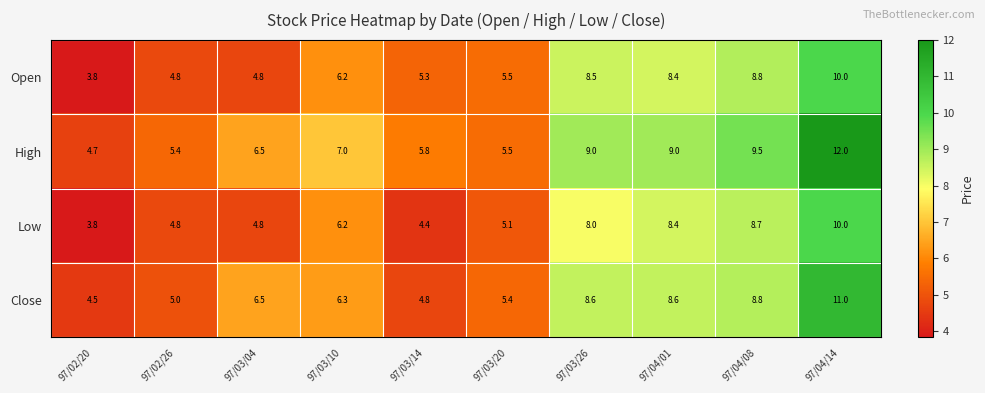

What is the greatest value displayed?

12.0